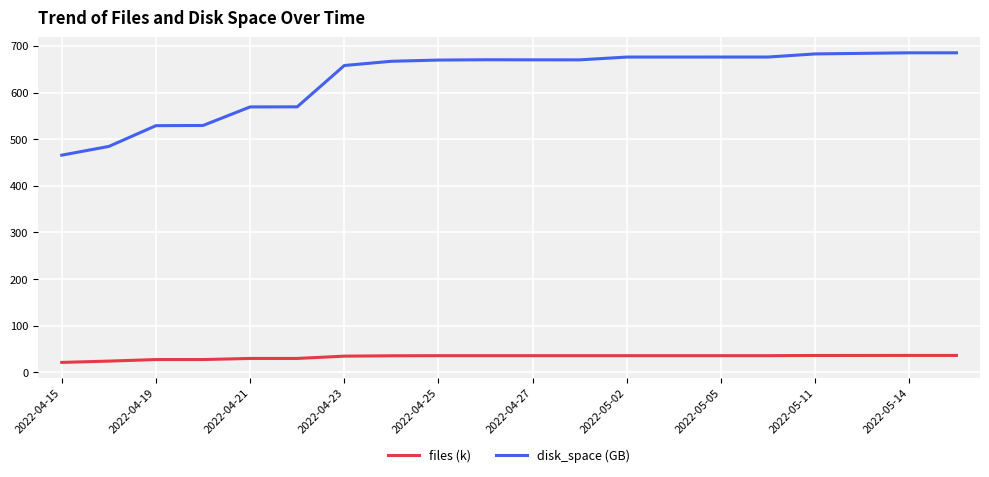

True or false: files (k) and disk_space (GB) cross at least once.

False